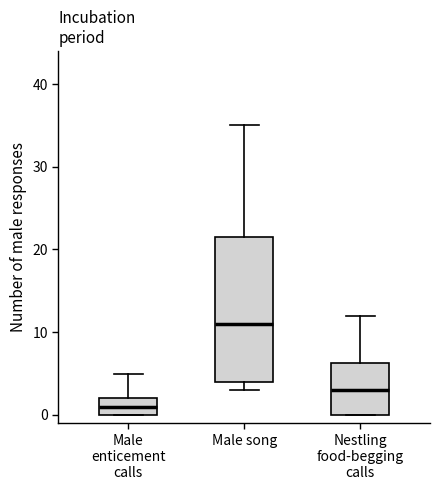

Reading left to right, read every box against the y-axis: the position of its median line, the range the box covers, and the ends of its whiskers. The values are not printed on the chart, so give them approximately, as read against the axis.

Male enticement calls: median 1, box 0 to 2, whiskers 0 to 5
Male song: median 11, box 4 to 22, whiskers 3 to 35
Nestling food-begging calls: median 3, box 0 to 6, whiskers 0 to 12